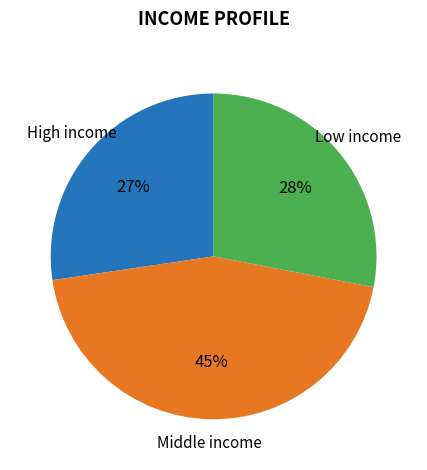

Is there a majority slice in this chart?

No